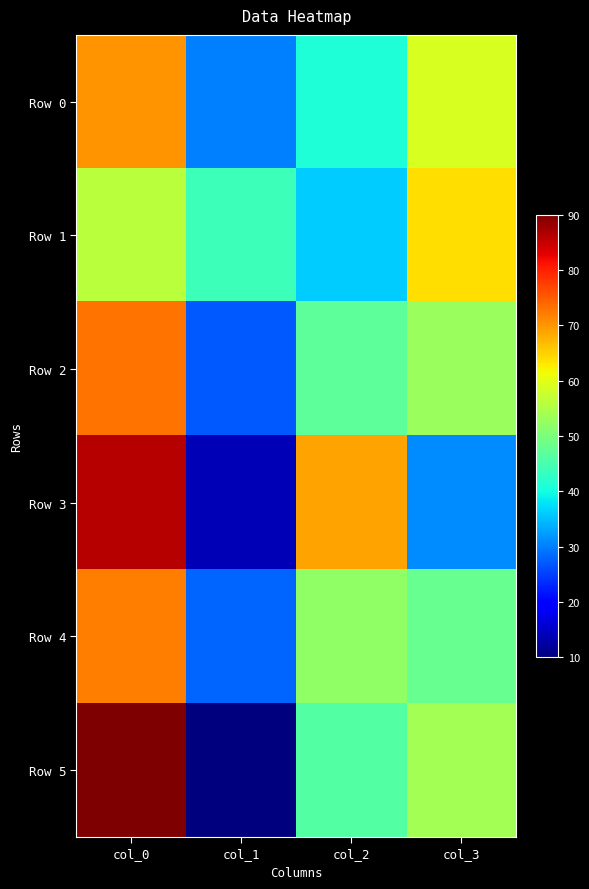

Reading left to right, extract all data points from this chart.

Row 0: col_0=70	col_1=30	col_2=41	col_3=59
Row 1: col_0=56	col_1=44	col_2=36	col_3=64
Row 2: col_0=73	col_1=27	col_2=47	col_3=53
Row 3: col_0=86	col_1=14	col_2=69	col_3=31
Row 4: col_0=72	col_1=28	col_2=52	col_3=48
Row 5: col_0=90	col_1=10	col_2=46	col_3=54